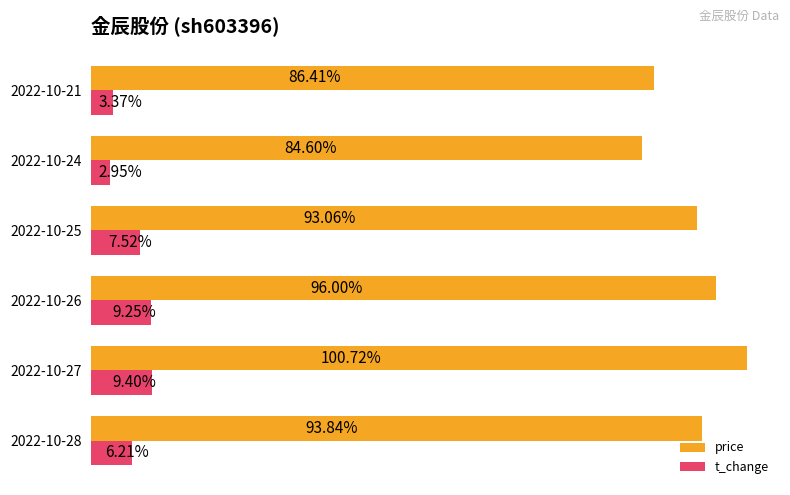

Is the value of price at 2022-10-28 greater than the value of t_change at 2022-10-24?

Yes